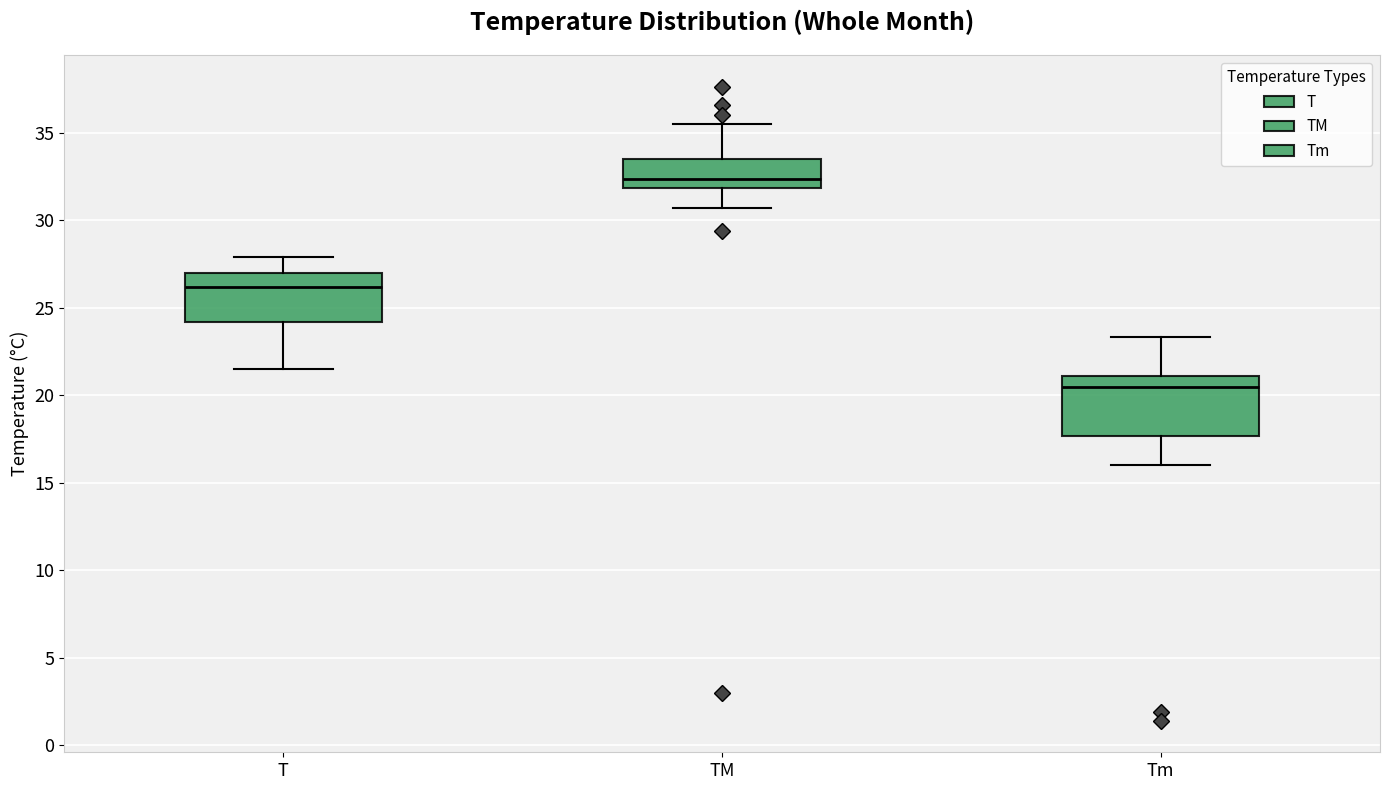

Reading left to right, read every box against the y-axis: the position of its median line, the range the box covers, and the ends of its whiskers. The values are not printed on the chart, so give them approximately, as read against the axis.

T: median 26.0, box 24.0 to 27.0, whiskers 21.5 to 28.0
TM: median 32.5, box 32.0 to 33.5, whiskers 30.5 to 35.5
Tm: median 20.5, box 17.5 to 21.0, whiskers 16.0 to 23.5